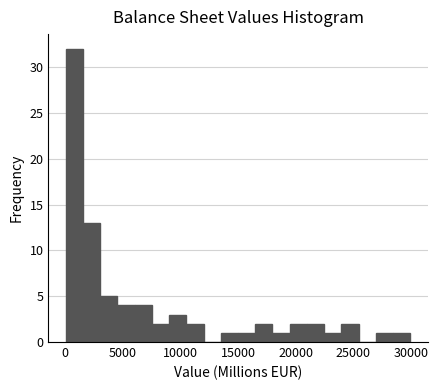

Read against the x-axis, roughly where is the centre of the tallest bar?

1000